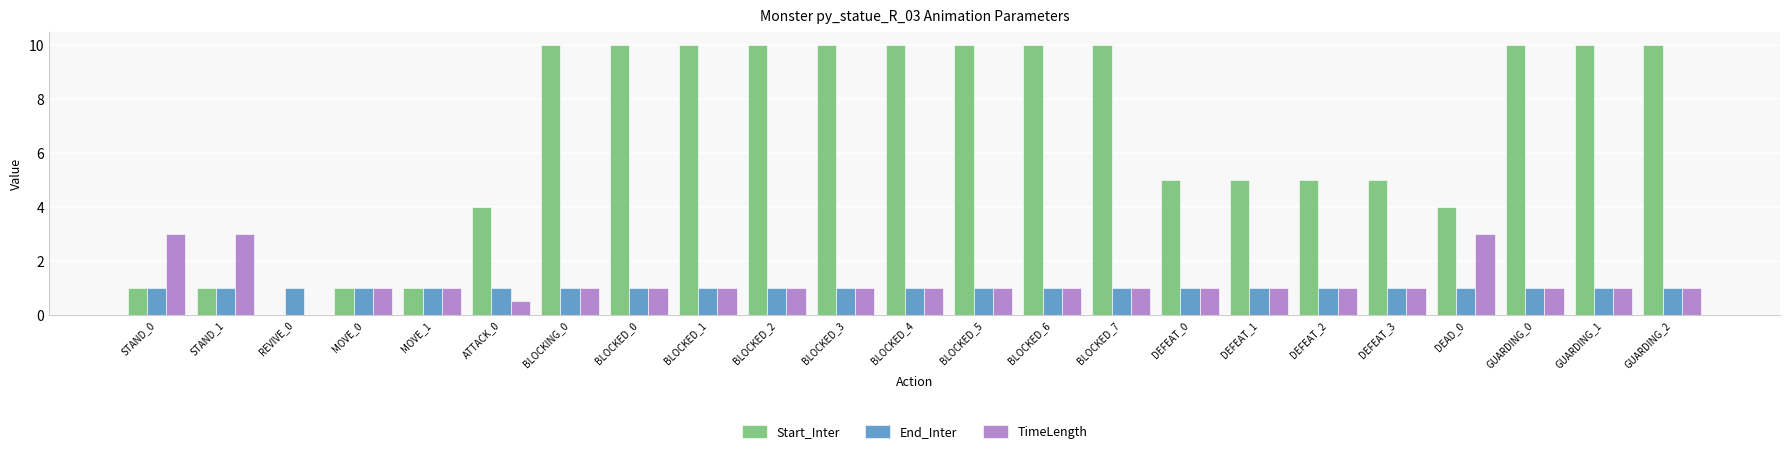

How many values in Start_Inter are above zero?

22